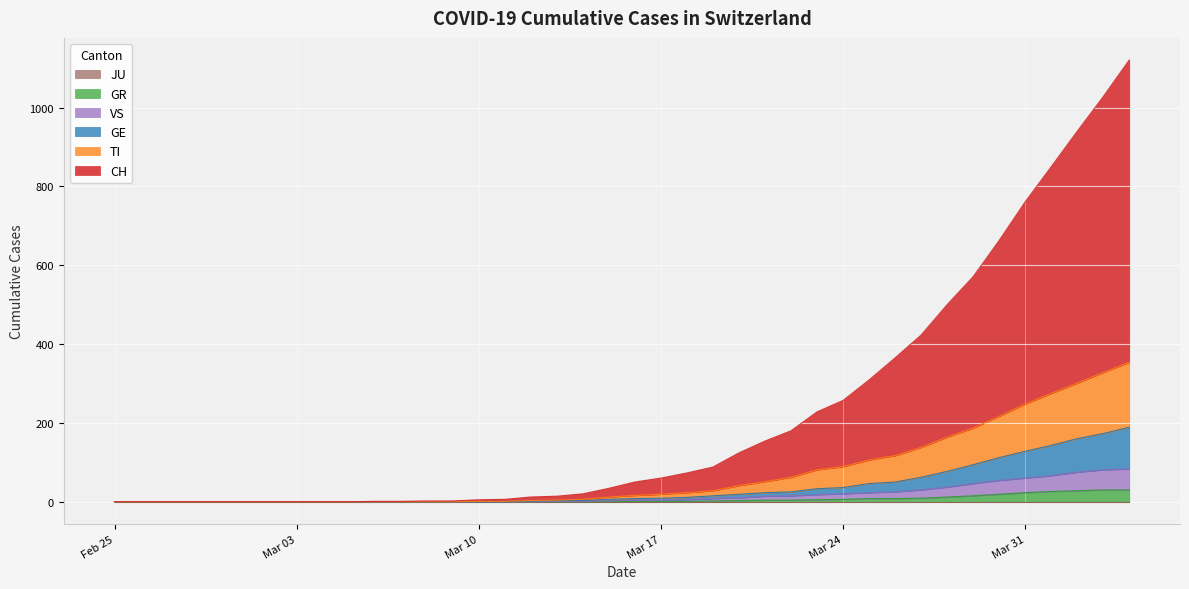

True or false: VS and GE intersect in this chart.

False